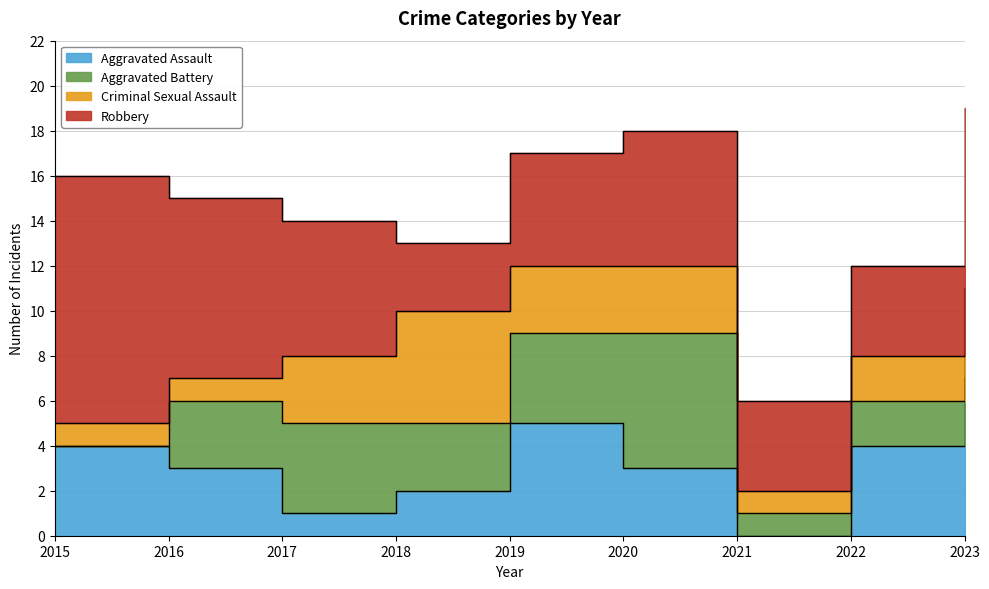

Reading left to right, list all the values displayed in this chart.

Aggravated Assault: 2015=4	2016=3	2017=1	2018=2	2019=5	2020=3	2021=0	2022=4	2023=7
Aggravated Battery: 2015=0	2016=3	2017=4	2018=3	2019=4	2020=6	2021=1	2022=2	2023=4
Criminal Sexual Assault: 2015=1	2016=1	2017=3	2018=5	2019=3	2020=3	2021=1	2022=2	2023=0
Robbery: 2015=11	2016=8	2017=6	2018=3	2019=5	2020=6	2021=4	2022=4	2023=8